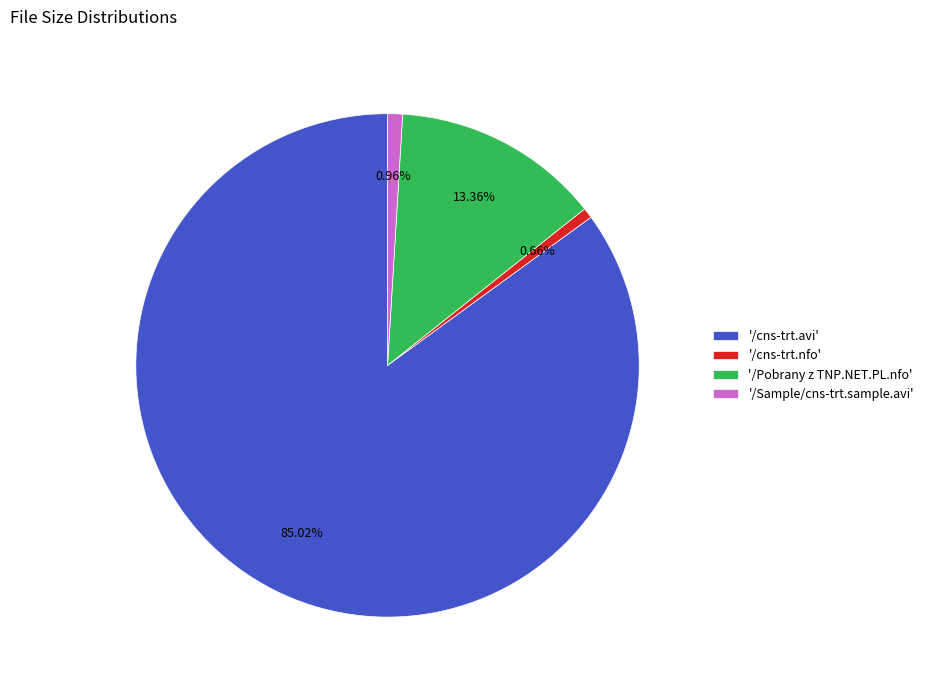

Count the number of slices in the pie.

4